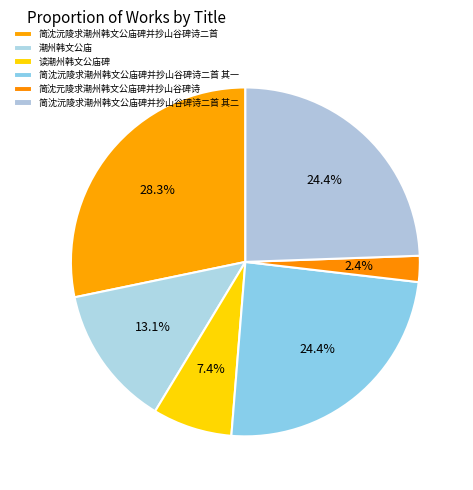

Count the number of slices in the pie.

6